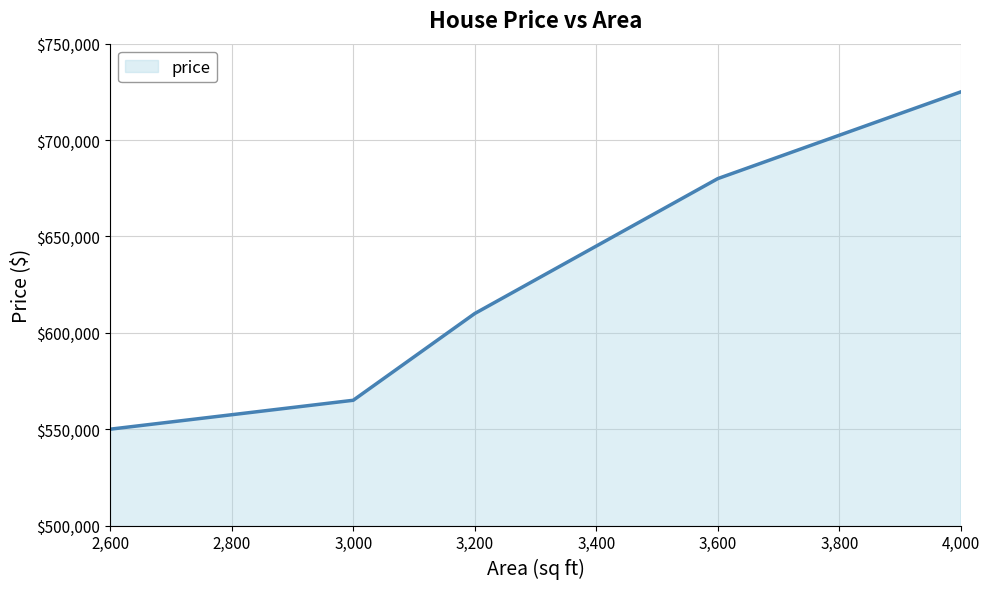

What is the minimum value shown in the chart?

550000